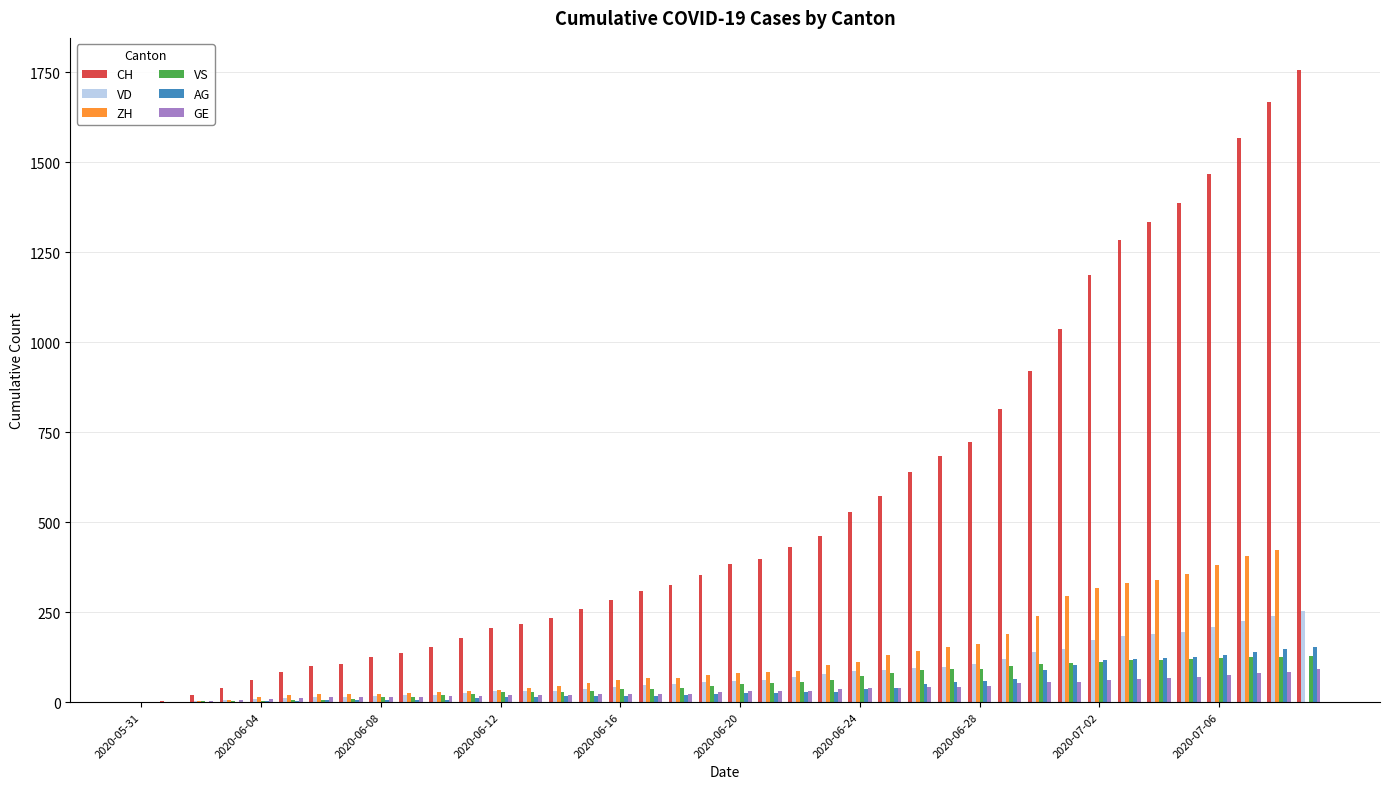

Are the bars horizontal?

No